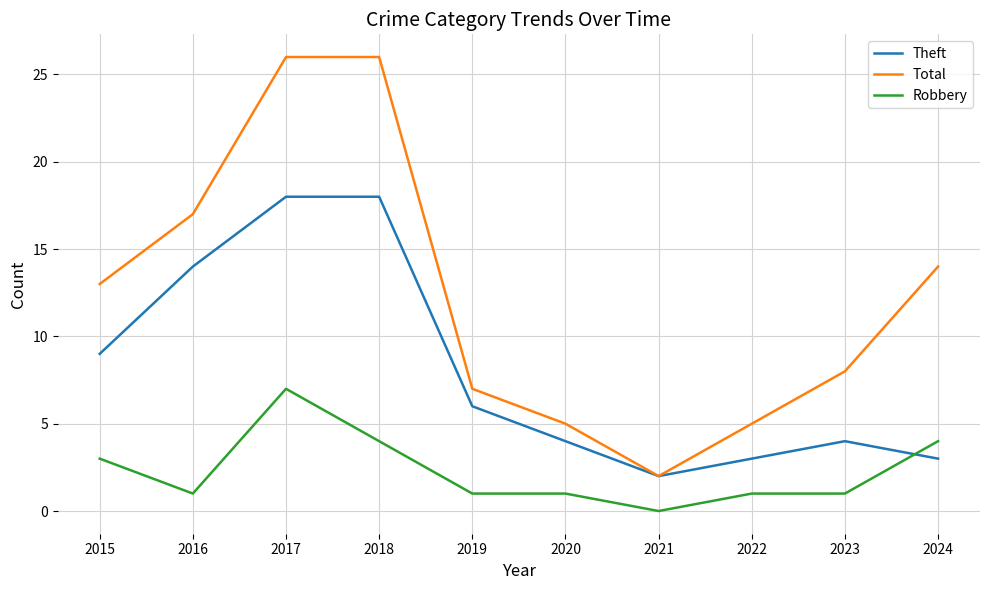

What is the highest value of the Robbery series?

7